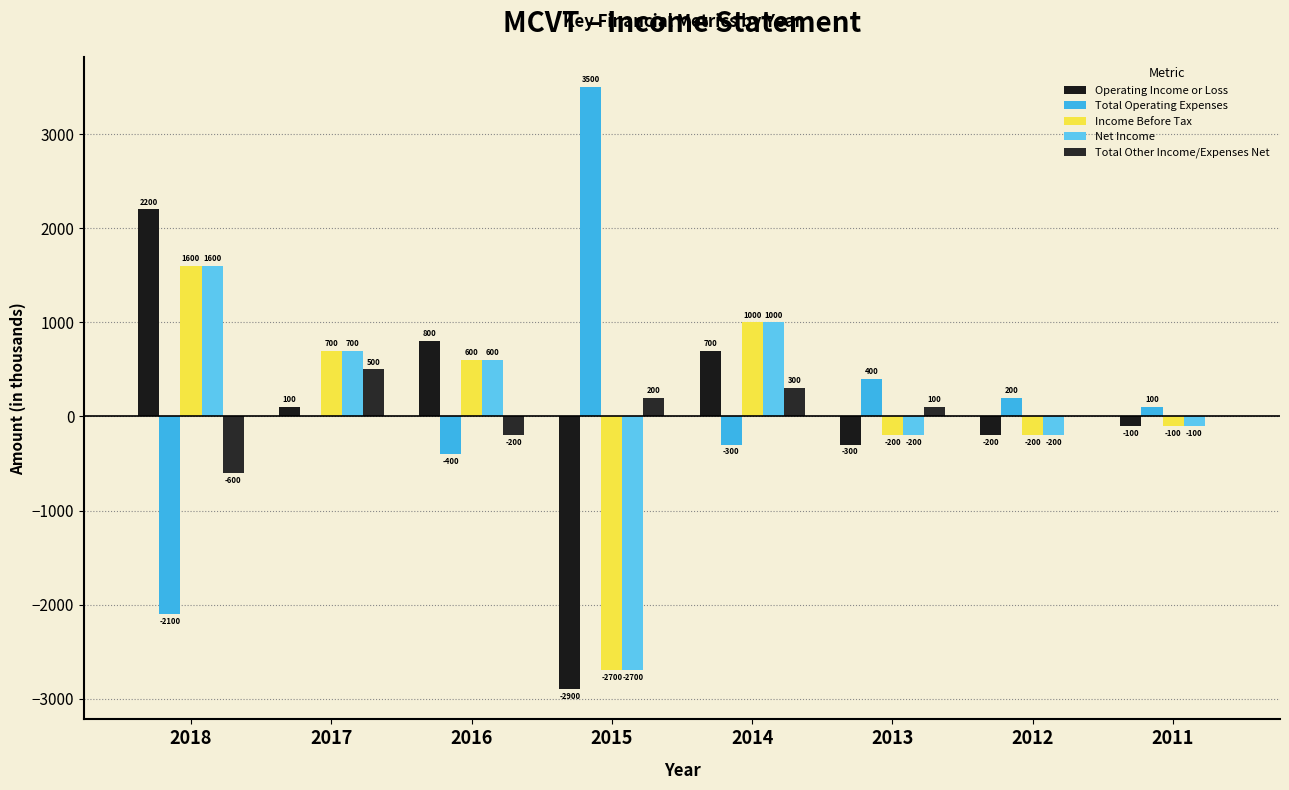

What is the average value of the Operating Income or Loss series?

38